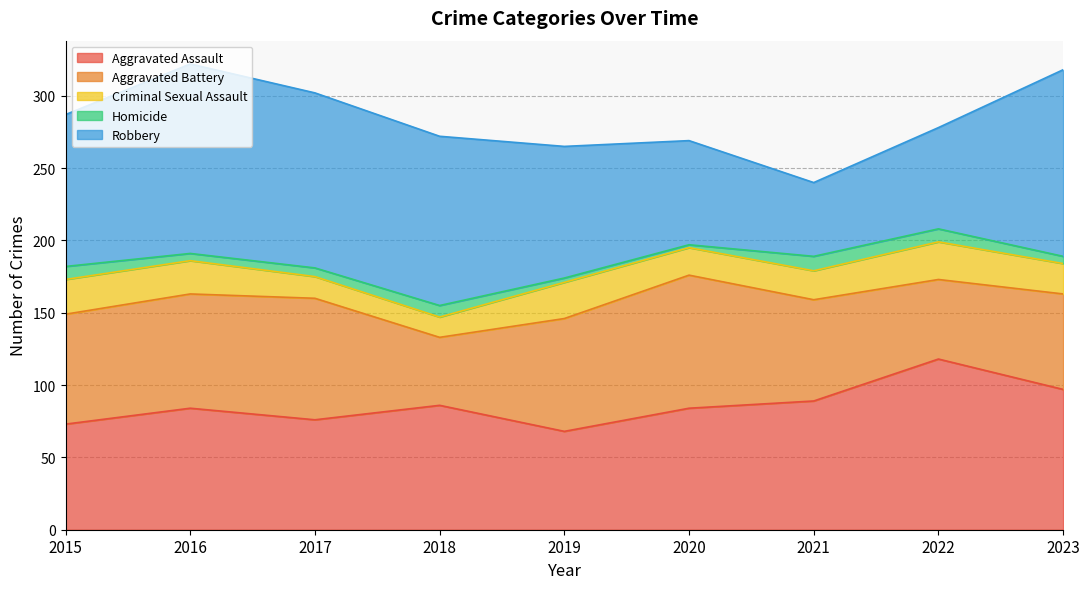

True or false: Criminal Sexual Assault has a value of 15 at 2017.

True